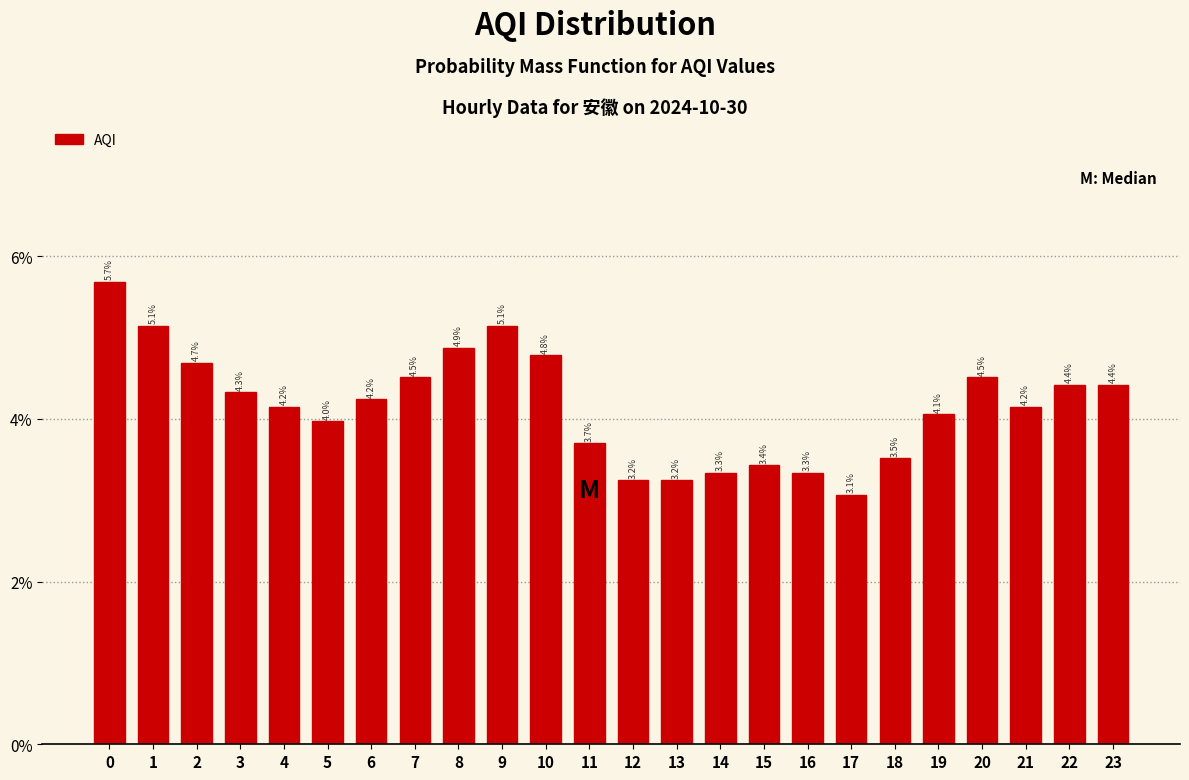

Does the chart contain any negative values?

No